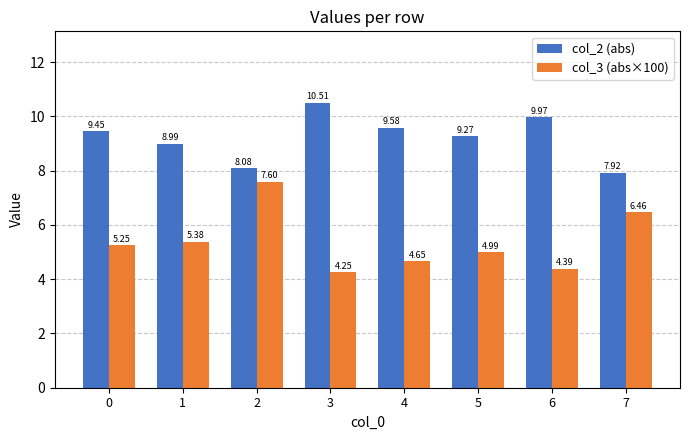

At which label is col_3 (abs×100) closest to 5?

5